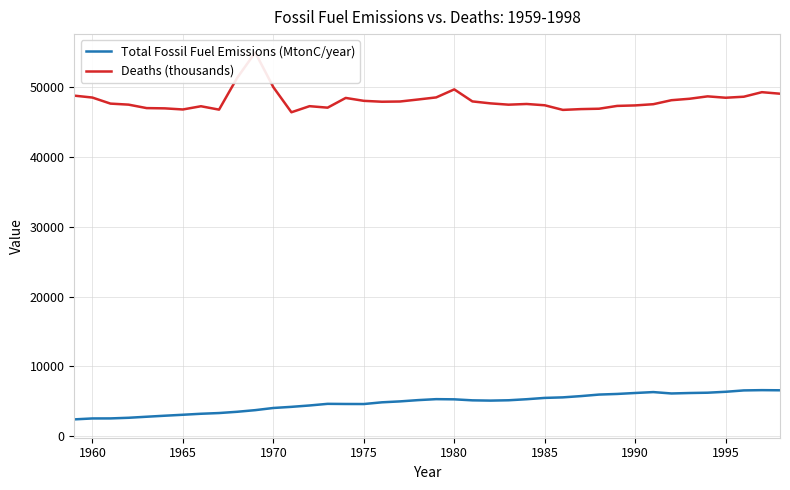

What is the minimum value for Total Fossil Fuel Emissions (MtonC/year)?

2415